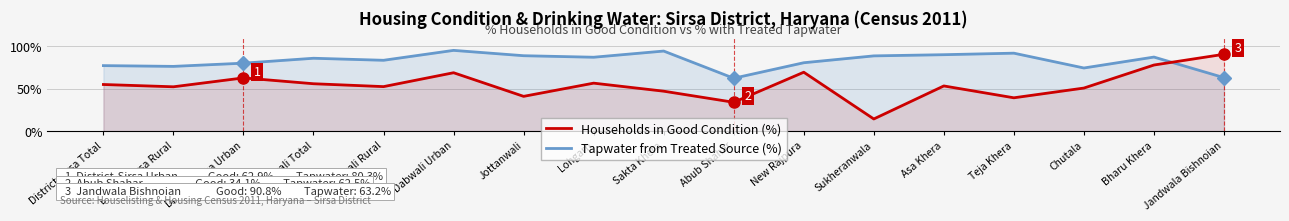

Where is Households in Good condition (%) nearest to the value 52?

District-Sirsa Rural